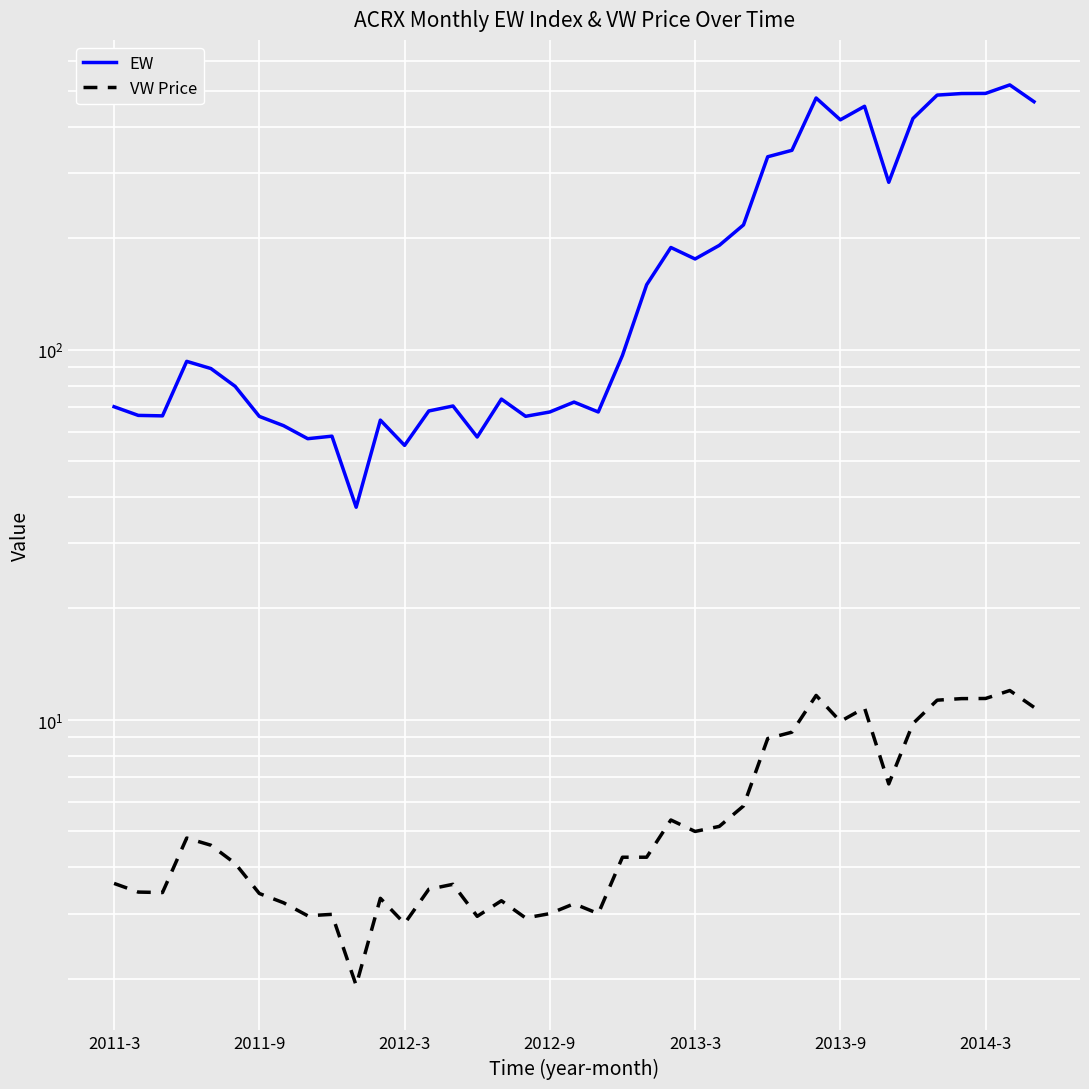

How many data points in VW Price are less than 4?

18